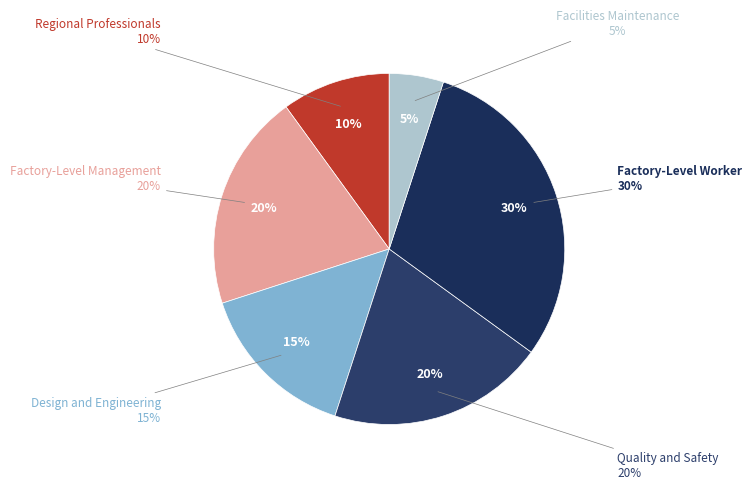

Which slice is the smallest?

Facilities Maintenance